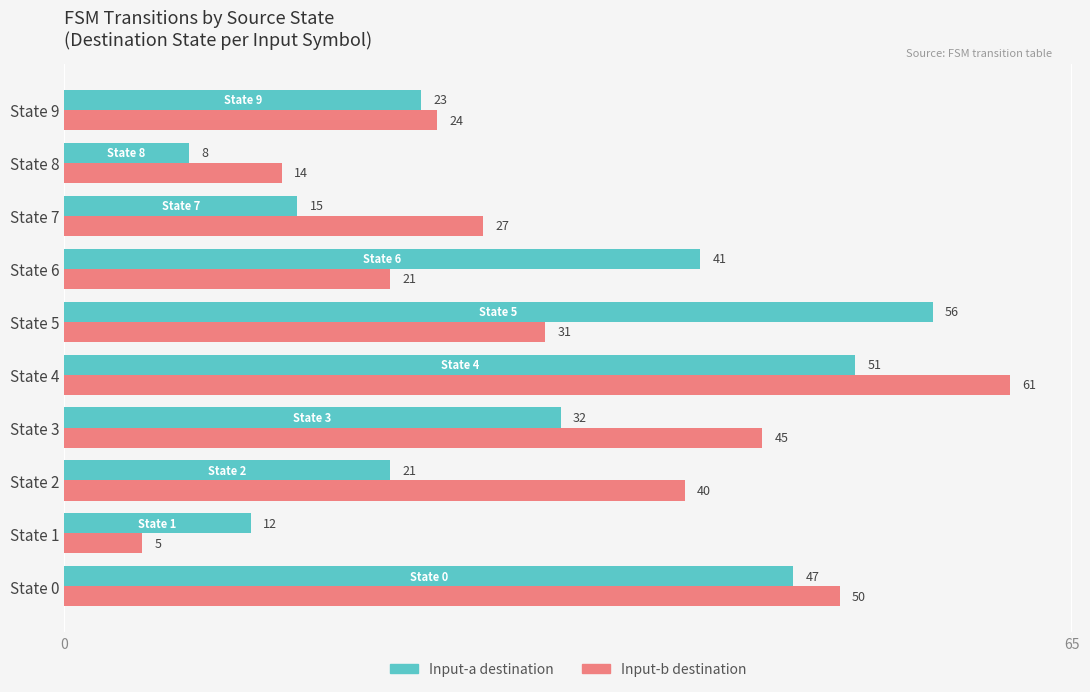

Which series changed the most between State 0 and State 5?

Input-b destination